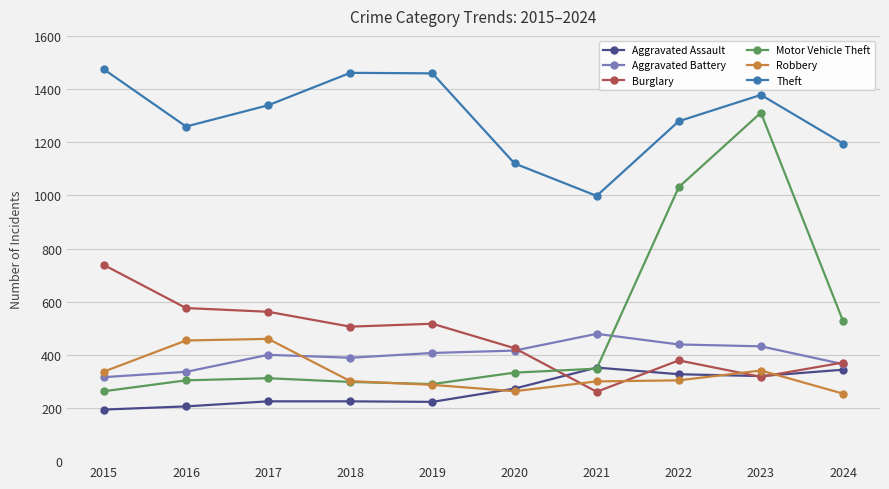

Which series ends up on top after the final intersection of Motor Vehicle Theft and Robbery?

Motor Vehicle Theft